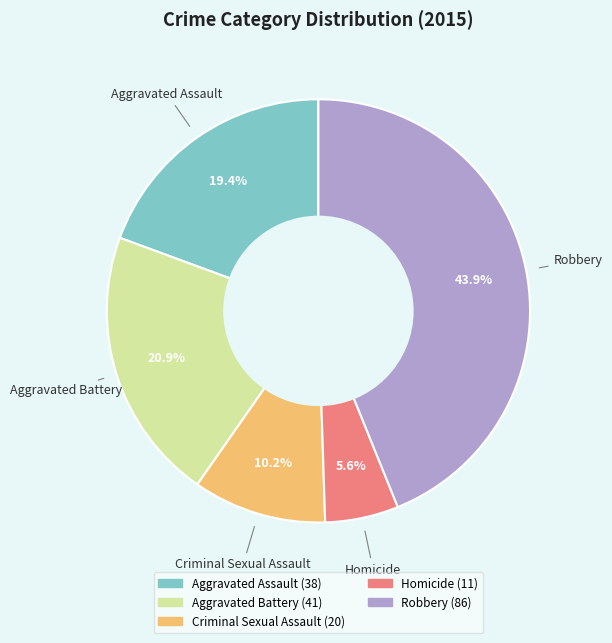

To the nearest percent, what percentage of the pie is Aggravated Battery?

21%